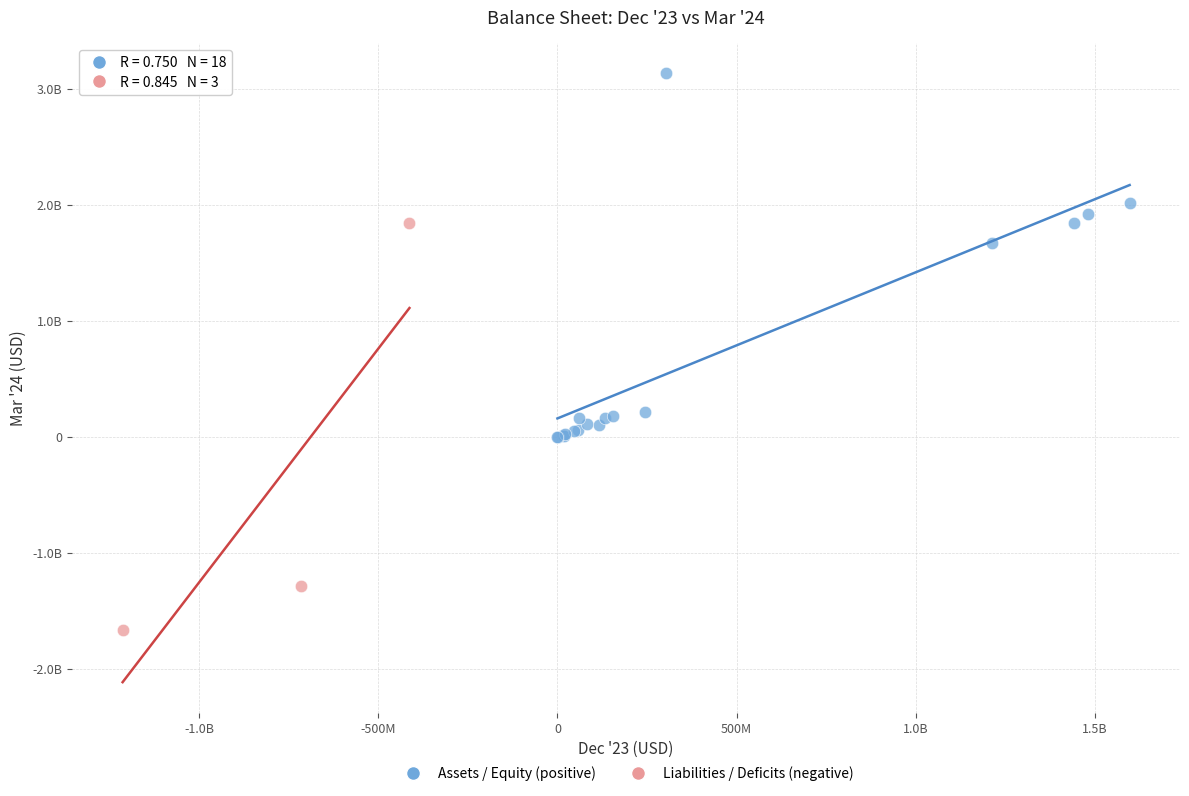

Which series contains the lowest Y value?

Liabilities / Deficits (negative)